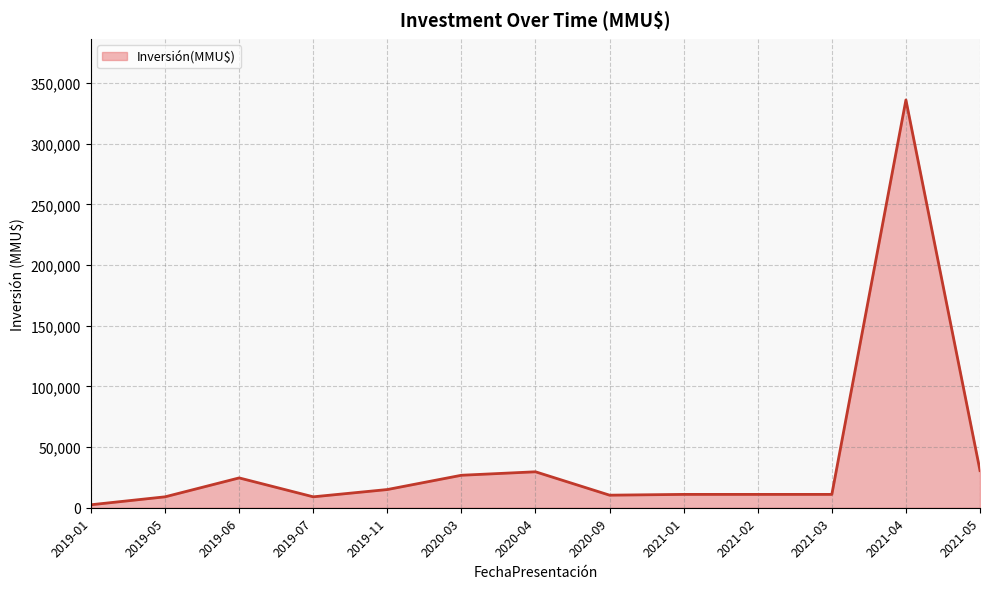

What is the minimum value shown in the chart?

2457